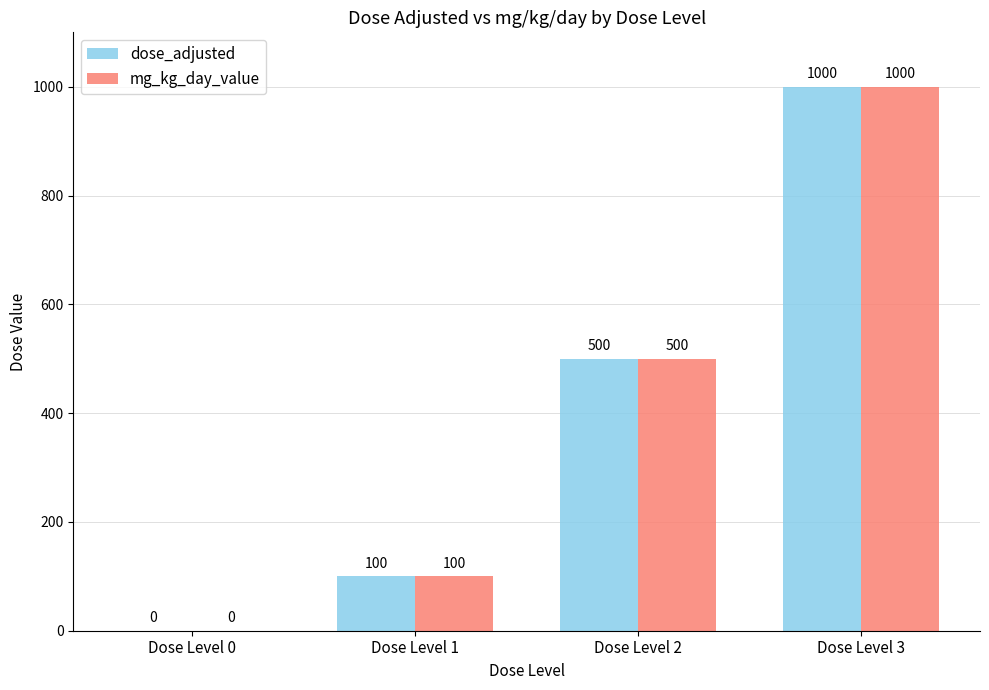

Does the chart contain stacked bars?

No